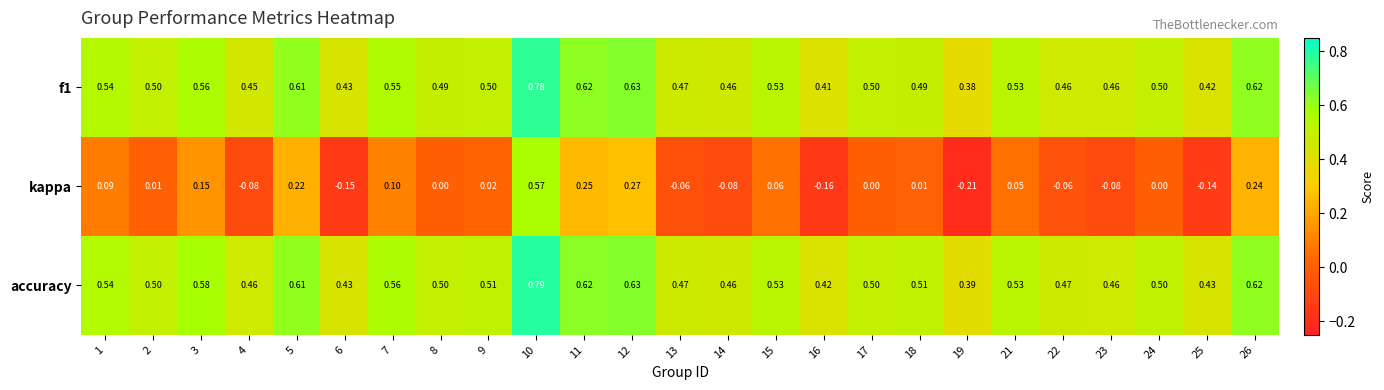

Between 6 and 23, which series saw the biggest shift?

kappa